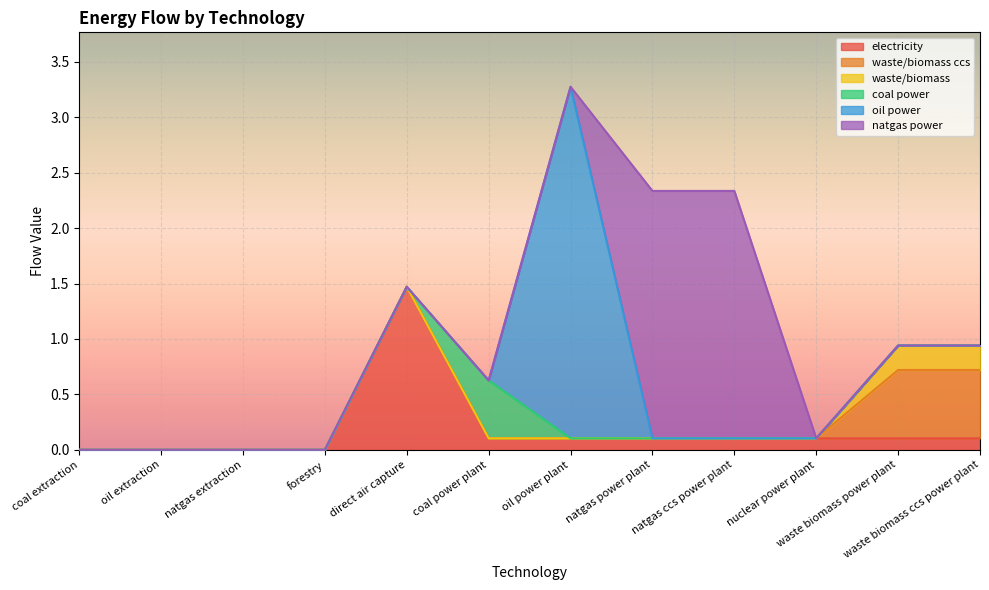

Which series has the largest total across all categories?

natgas power